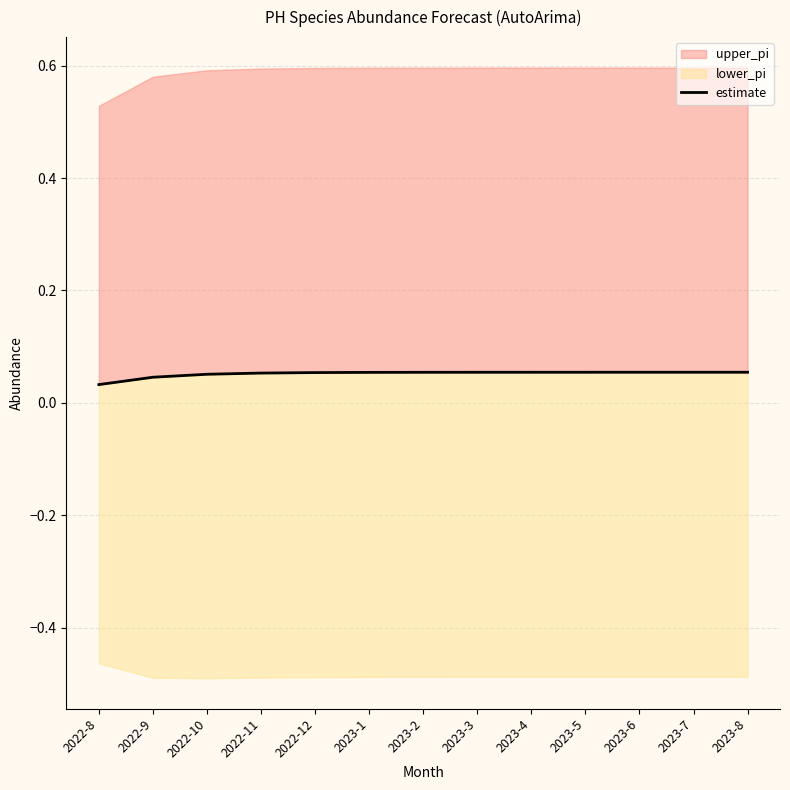

True or false: there are more than 2 points higher than both neighbors.

False